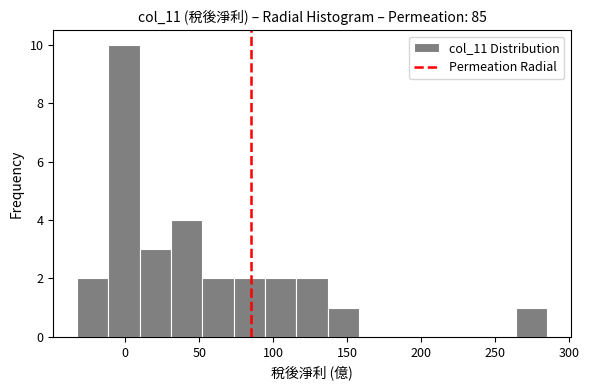

Over which range of the x-axis is the bar tallest?

-10 to 10